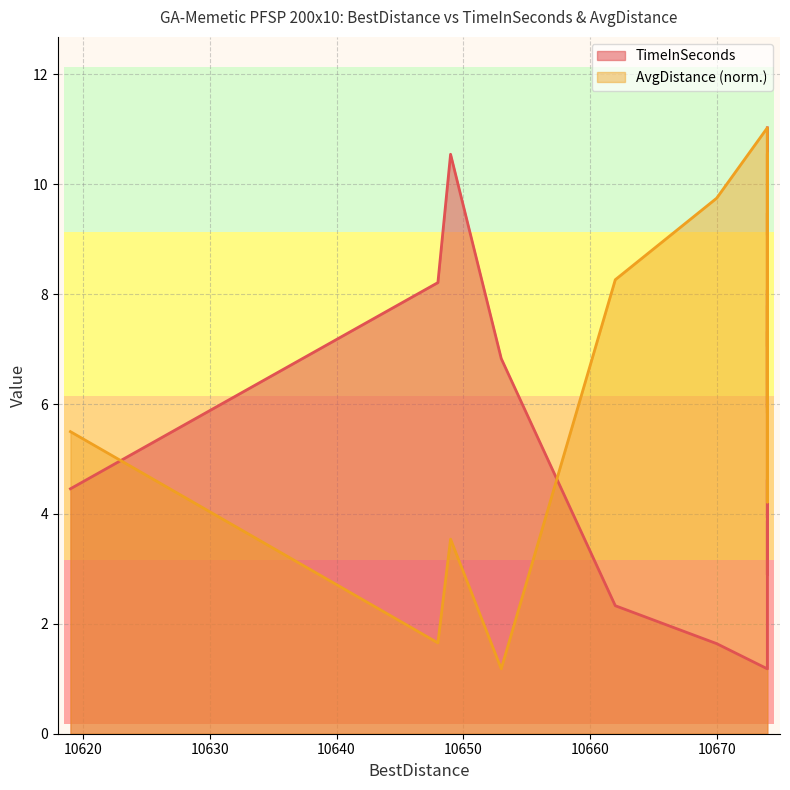

Which label corresponds to the smallest value in the chart?

10674